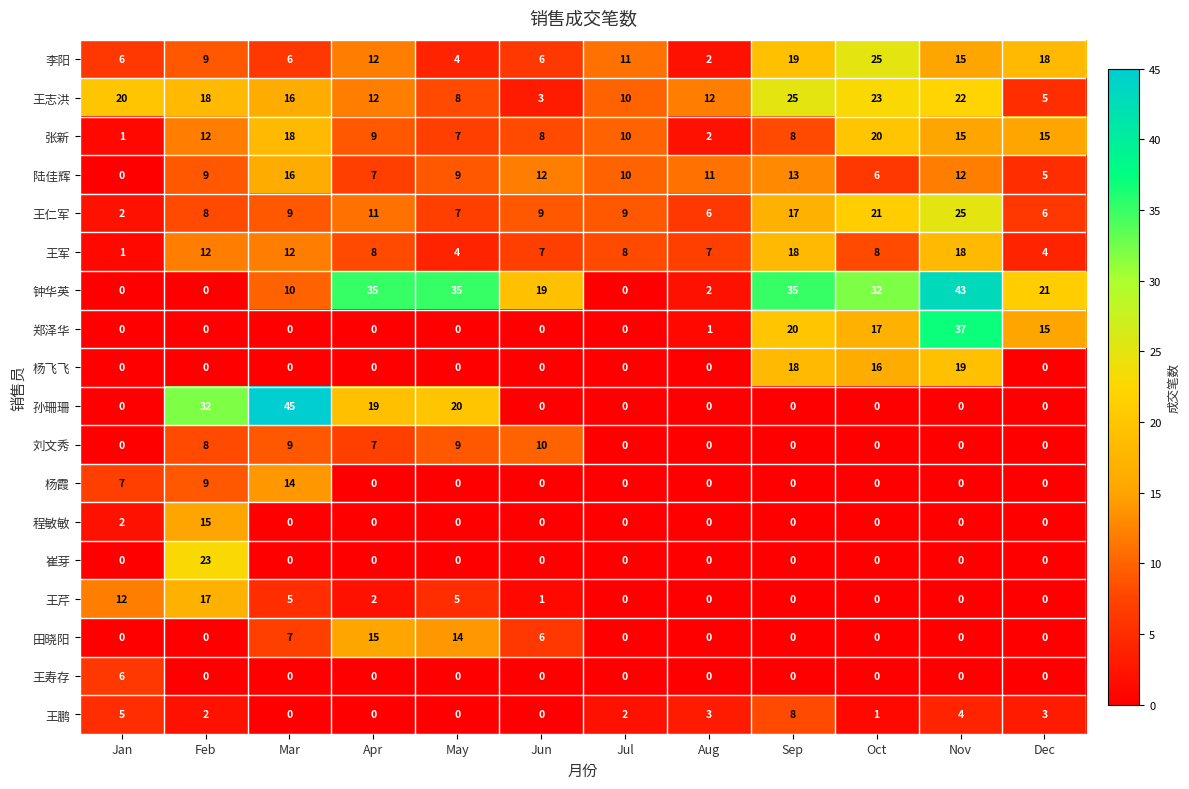

The 王志洪 series shows 12 at Aug. True or false?

True